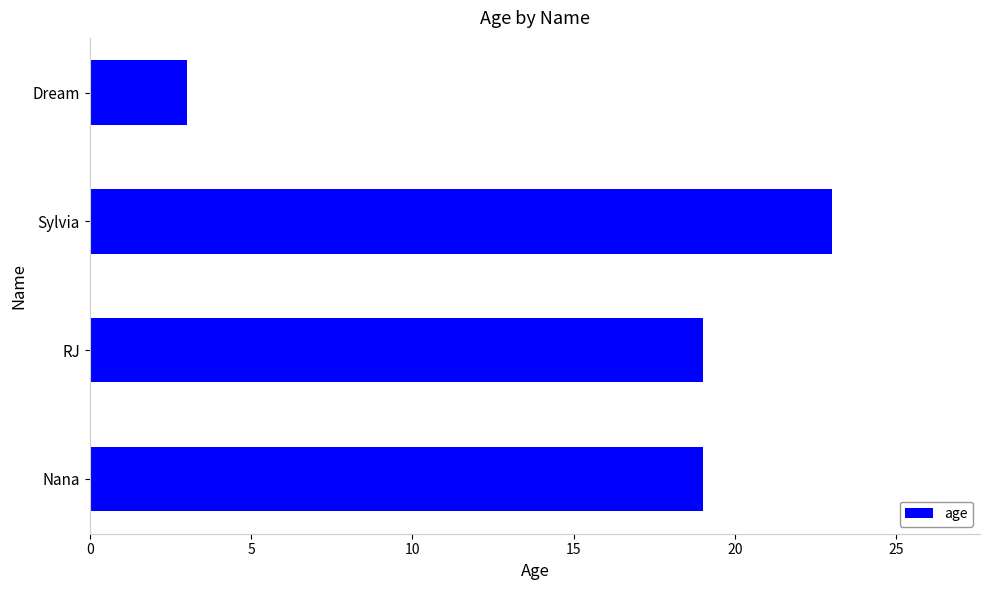

Approximately how many times larger is the value at RJ compared to Dream?

6.3